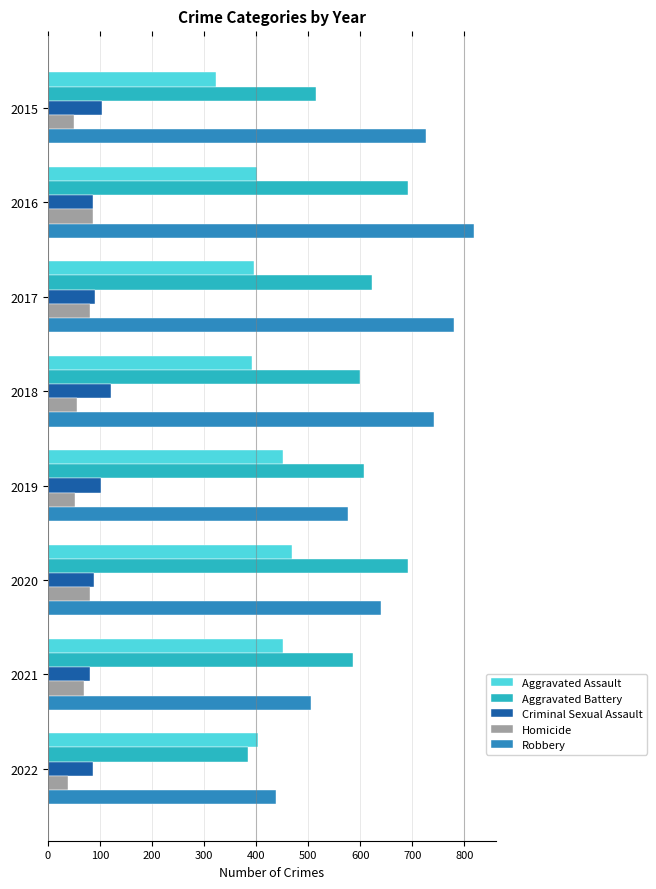

Which series has the largest range (max minus min)?

Robbery